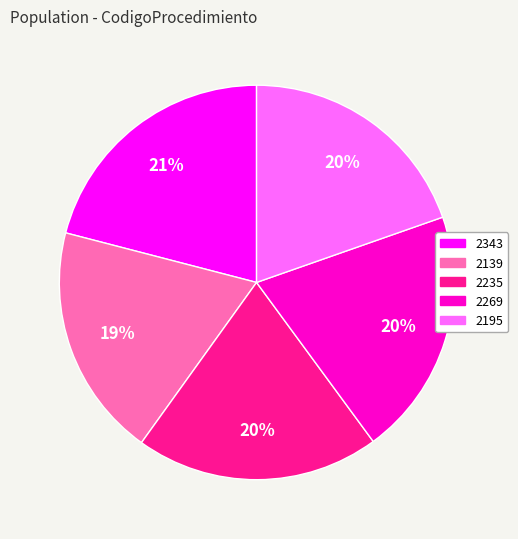

Does any single category account for the majority?

No